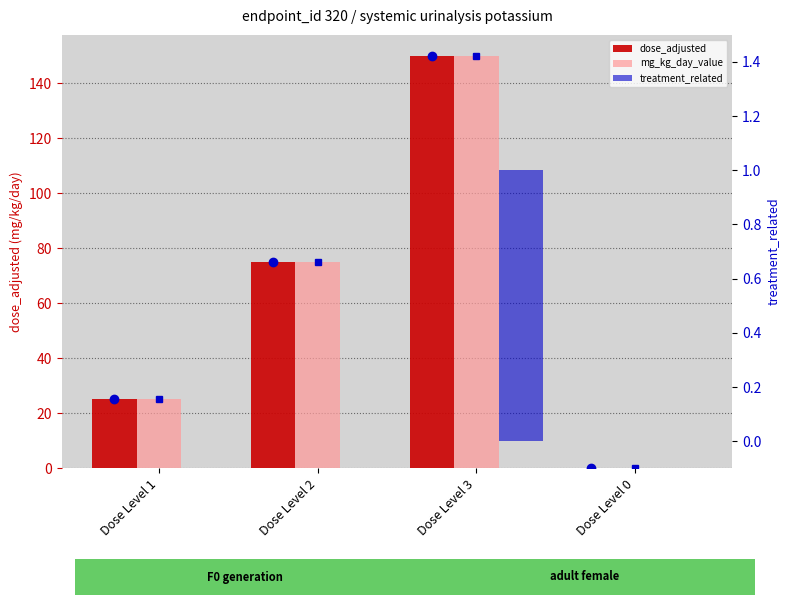

Which series has the widest spread of values?

dose_adjusted